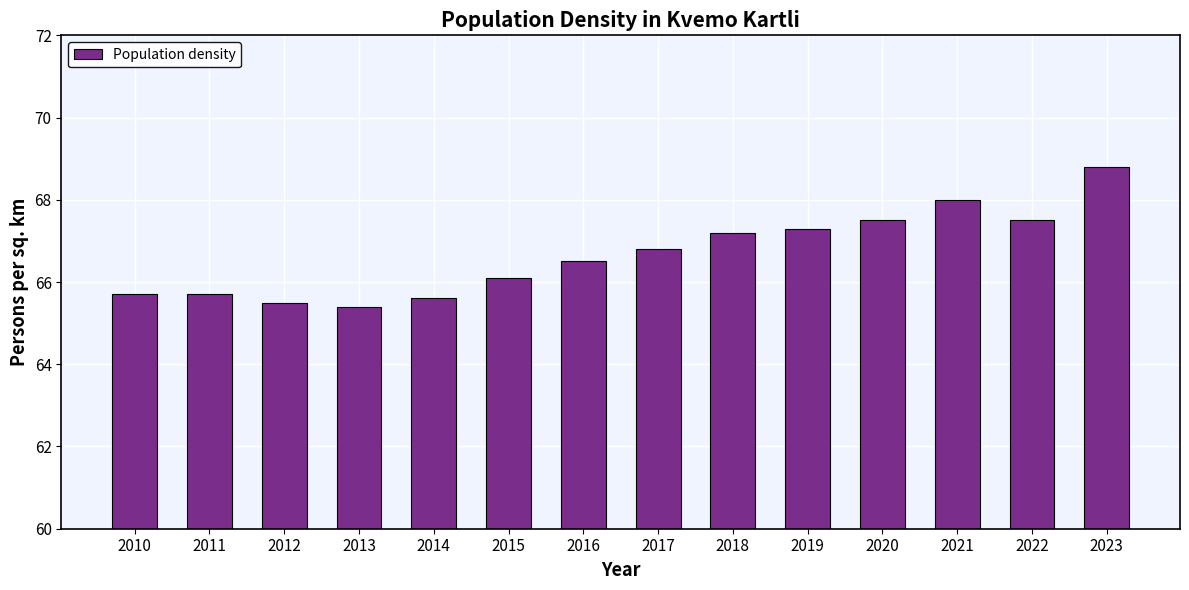

How many data points are above 66?

9